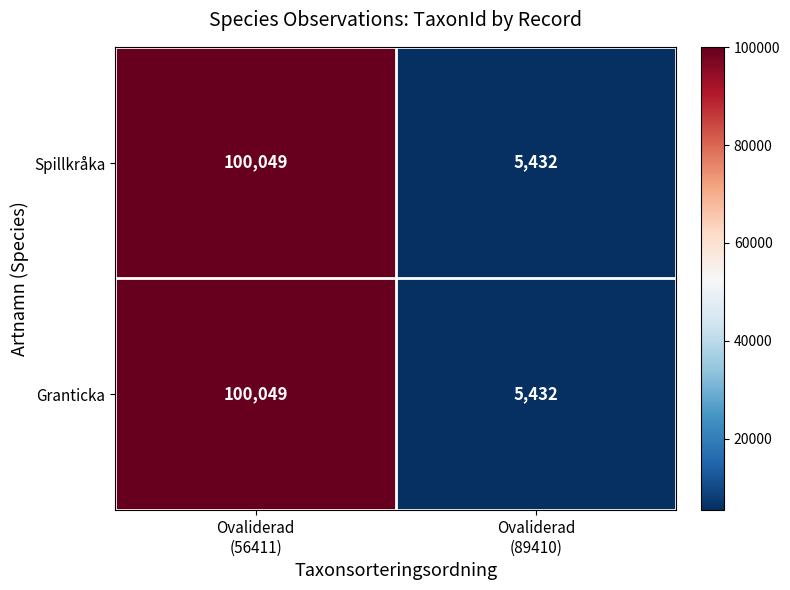

What is the difference between the maximum and minimum values in the Spillkråka series?

94617